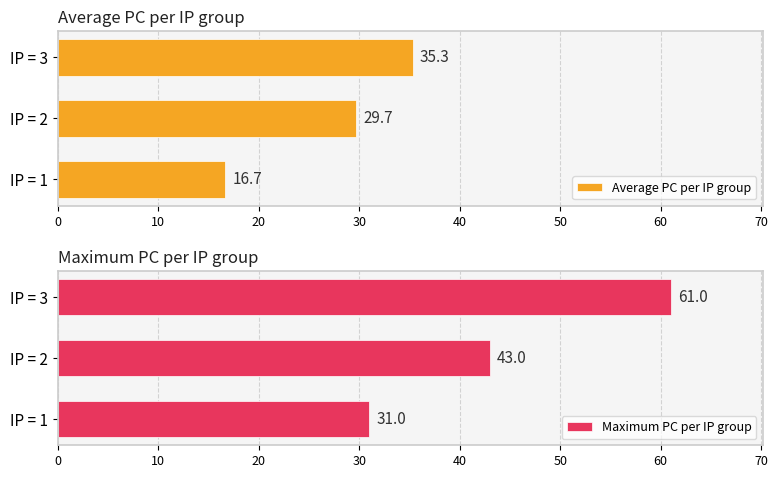

Is it true that Maximum PC per IP group equals 16.9 at IP = 1?

False